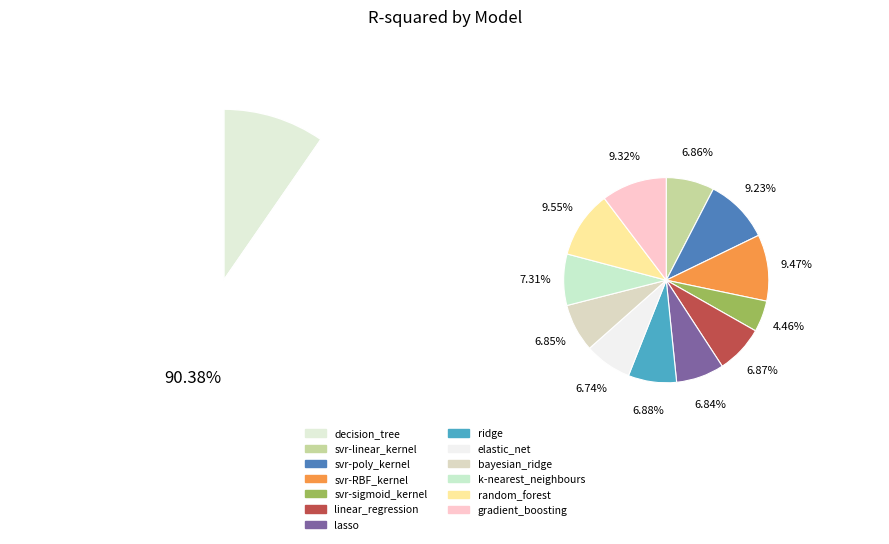

Combined, what portion of the pie is decision_tree and elastic_net?

16.4%